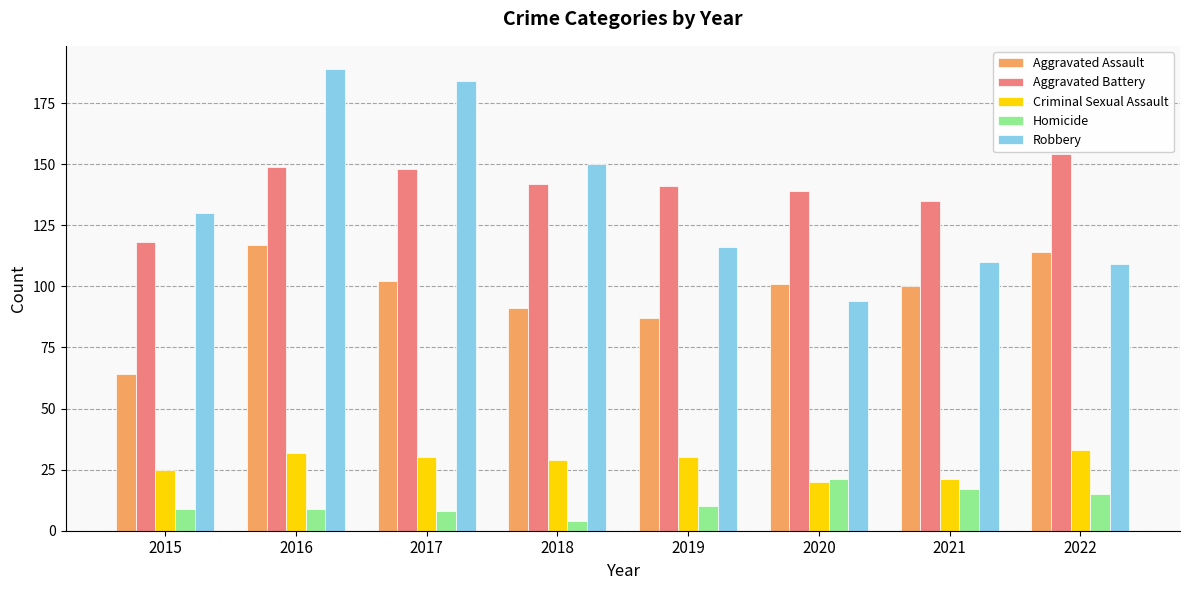

What is the greatest value displayed?

189